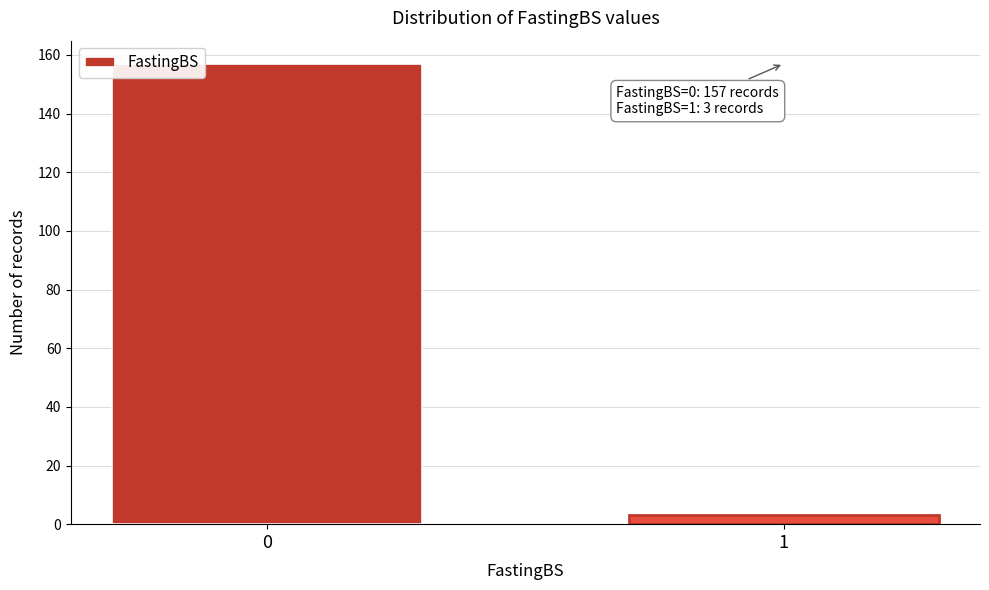

Reading left to right, list all the values displayed in this chart.

157	3